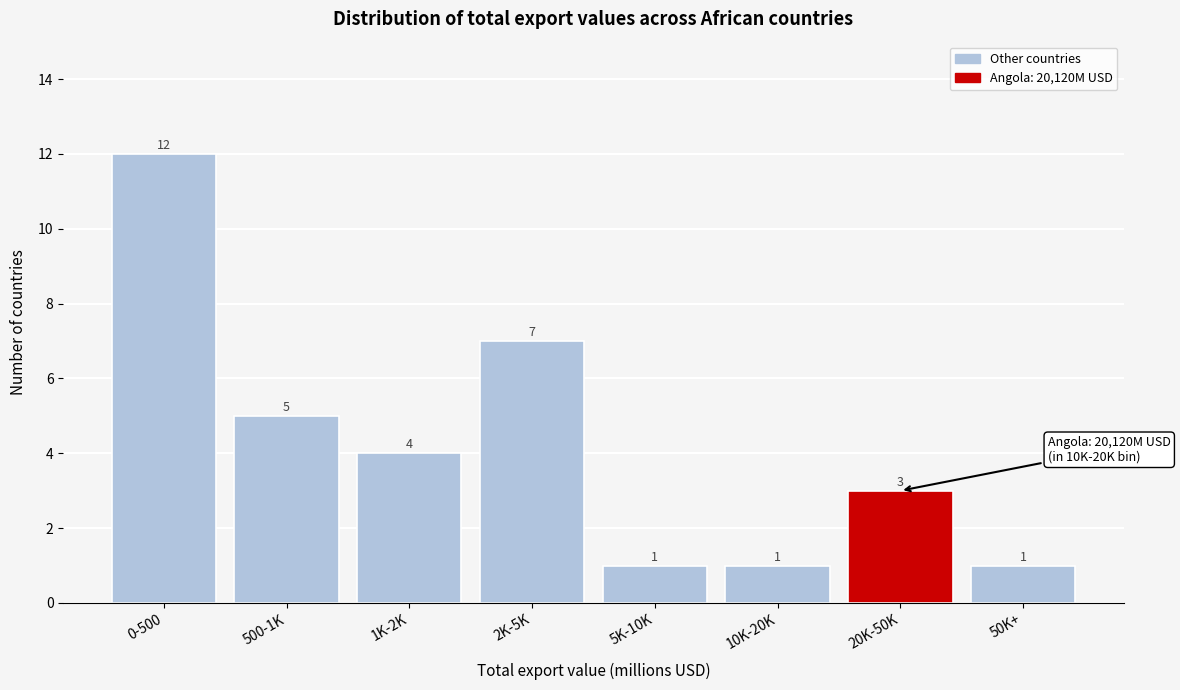

Reading left to right, transcribe all the data shown in this chart.

0-500=12	500-1K=5	1K-2K=4	2K-5K=7	5K-10K=1	10K-20K=1	20K-50K=3	50K+=1